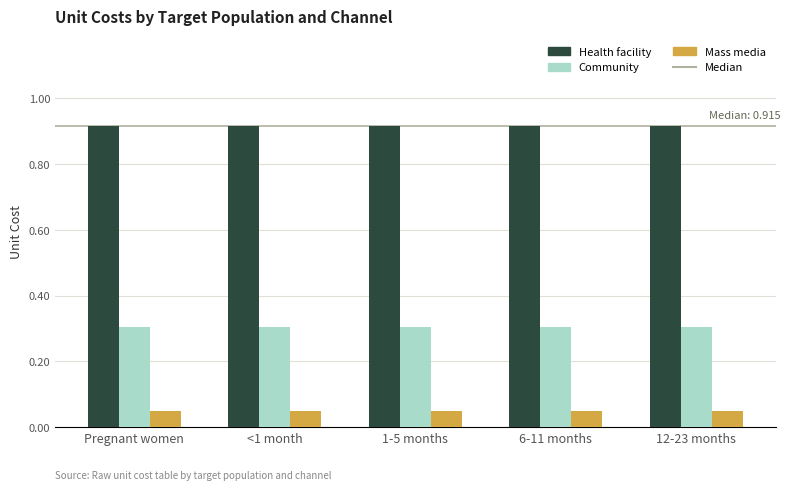

List the series in order of their peak value, lowest first.

Mass media, Community, Health facility